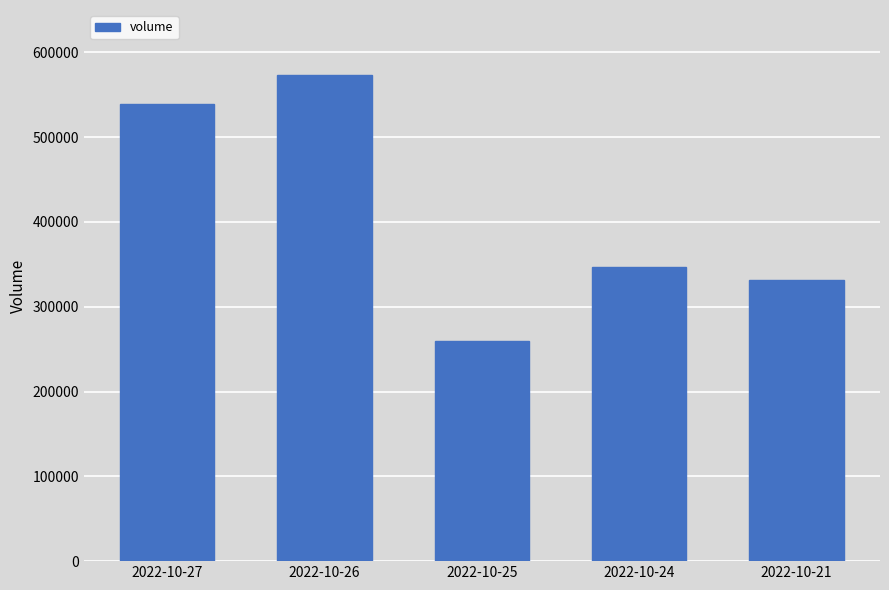

What is the difference between the second highest and minimum values?

279947